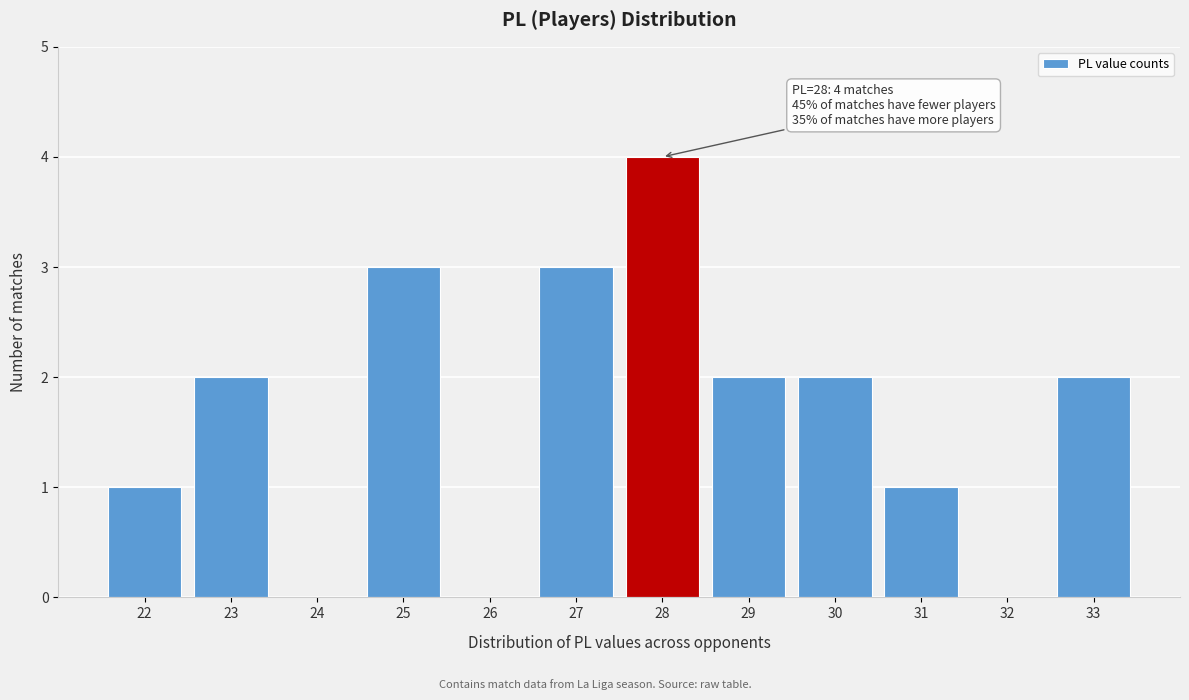

Which range on the x-axis has the tallest bar?

27.5 to 28.5